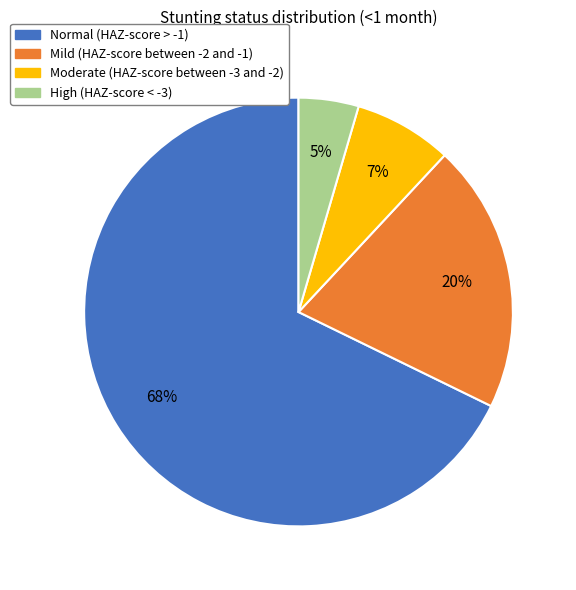

To the nearest percent, what portion does Moderate (HAZ-score between -3 and -2) represent?

7%